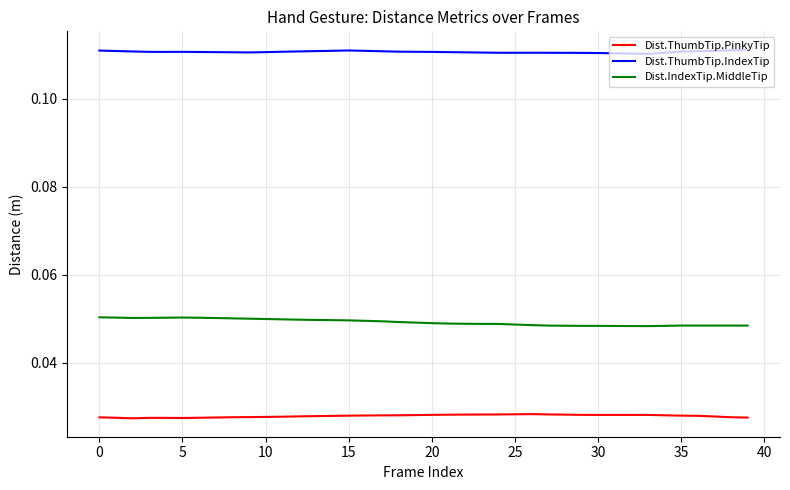

True or false: Dist.ThumbTip.PinkyTip and Dist.IndexTip.MiddleTip cross at least once.

False